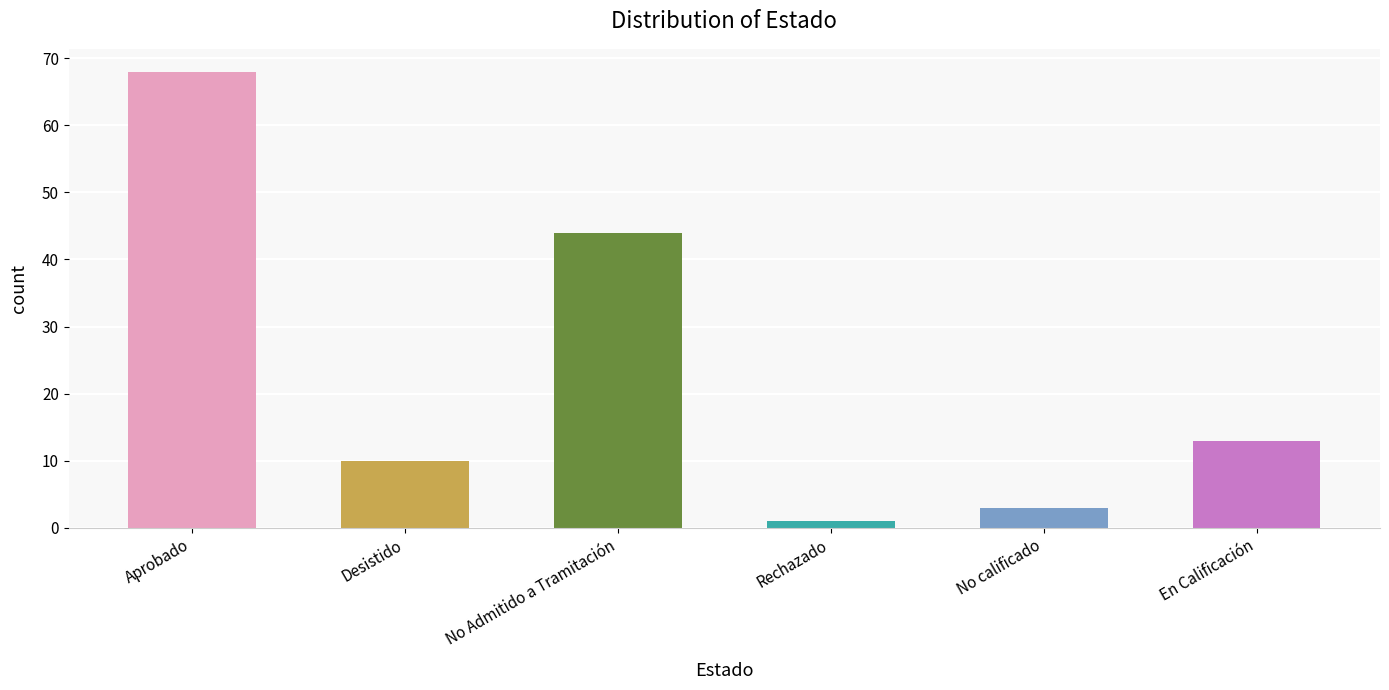

What is the label of the 5th bar from the left?

No calificado